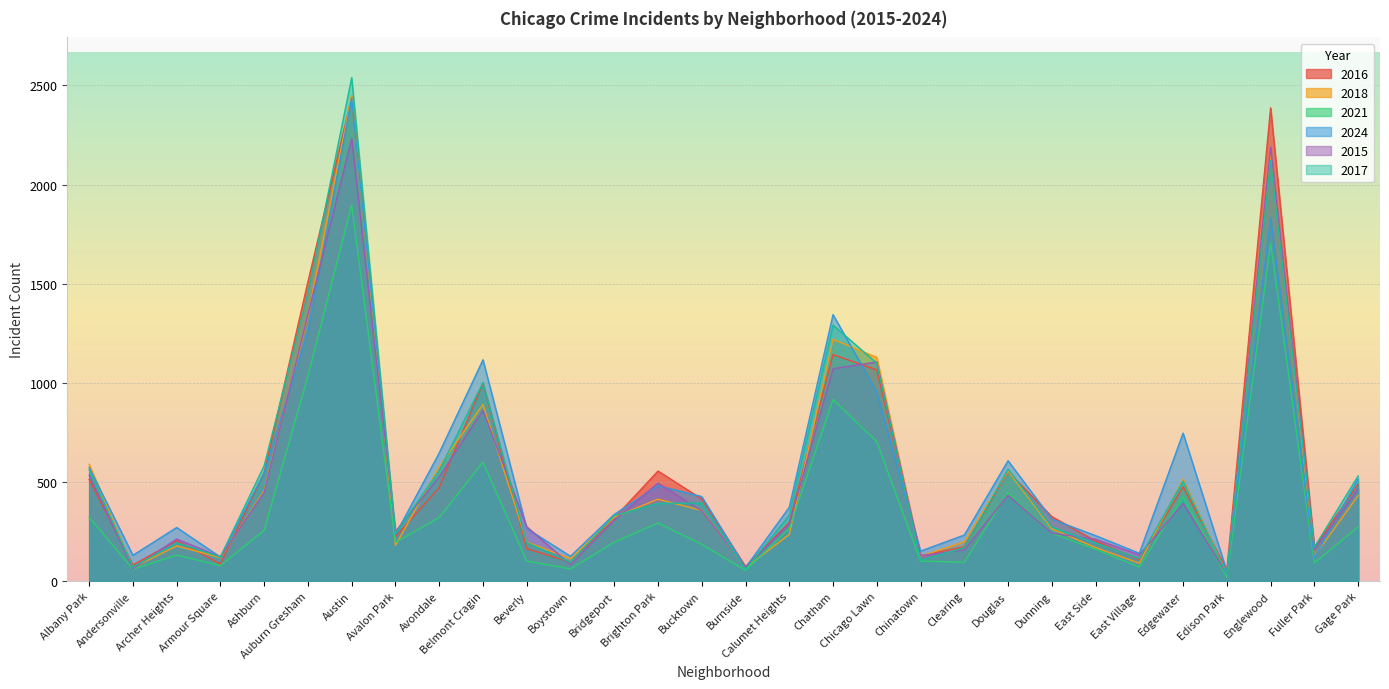

Rank the series by their maximum value, from lowest to highest.

2021, 2015, 2024, 2016, 2018, 2017